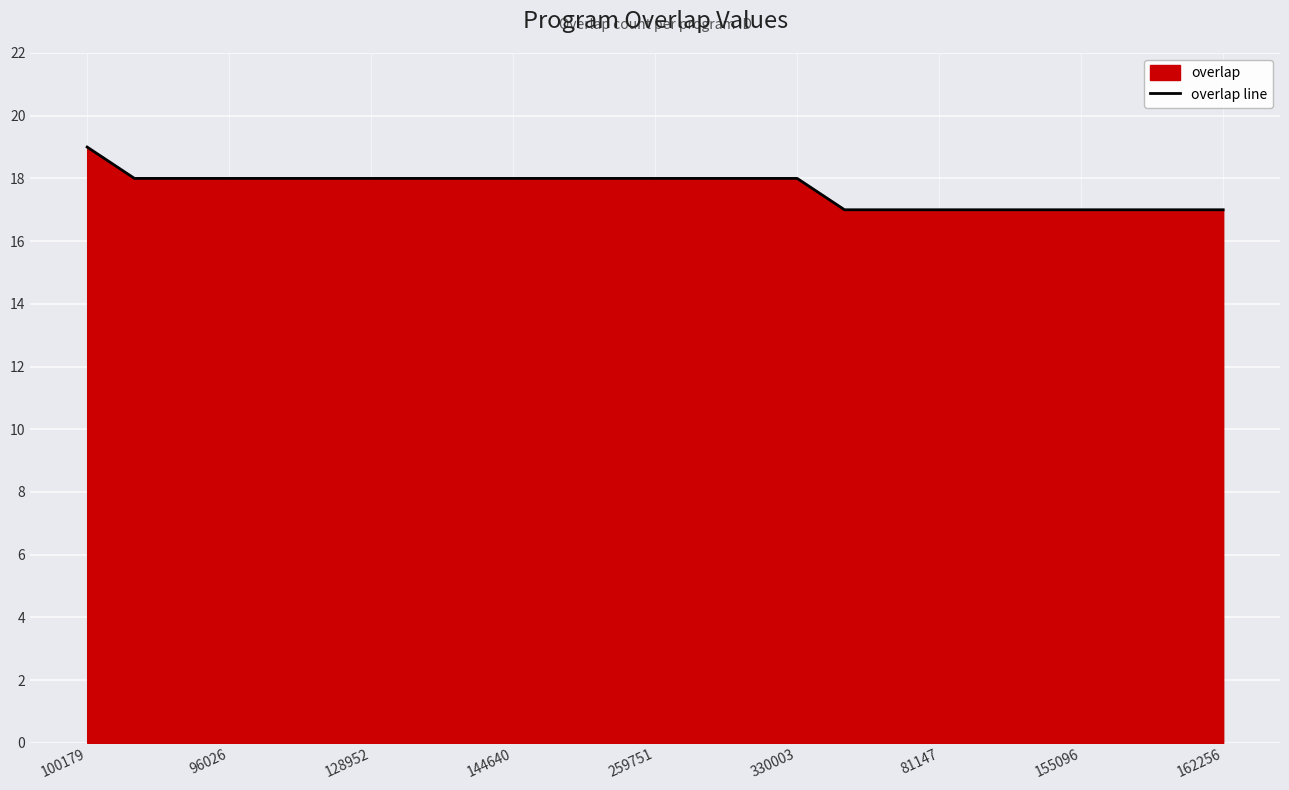

What is the label of the 15th point from the left?

14